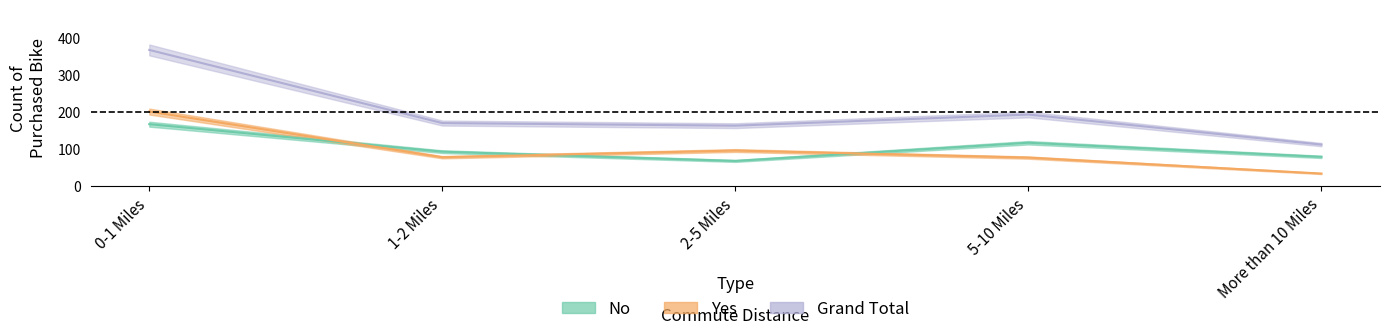

What is the average value of the Grand Total series?

200